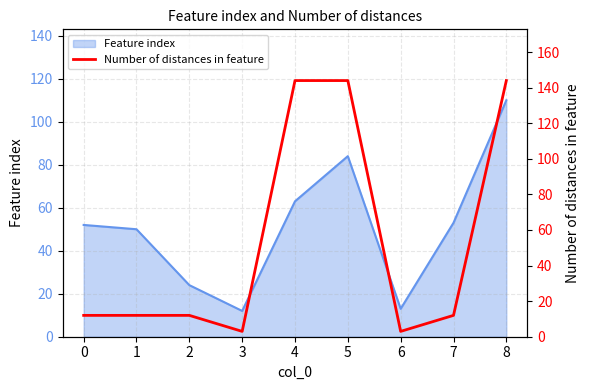

Reading right to left, list all the values displayed in this chart.

144	12	3	144	144	3	12	12	12